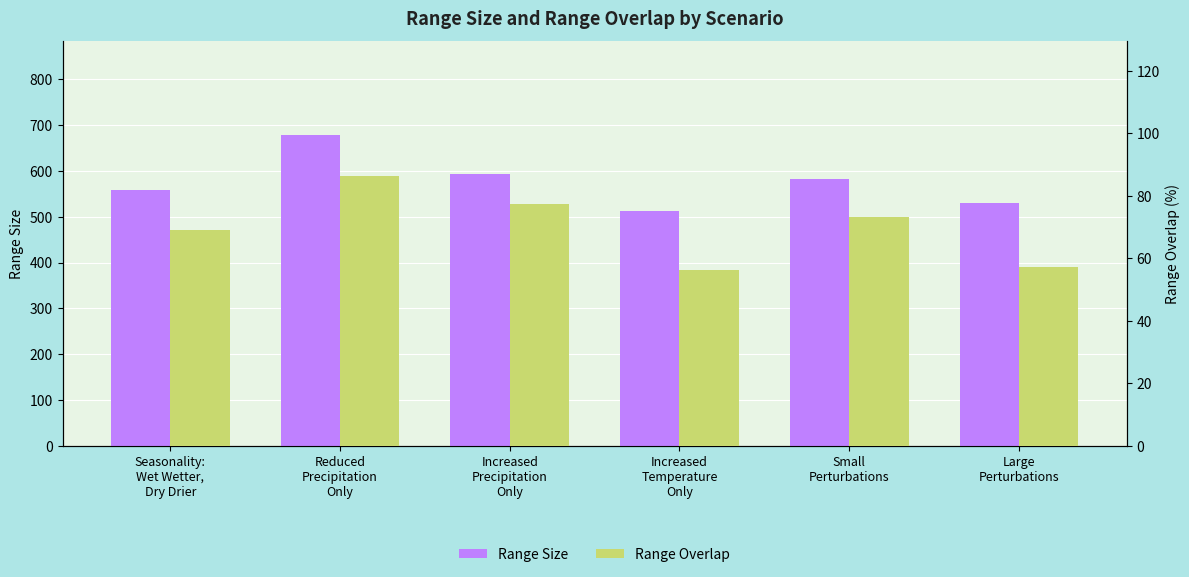

Which series has the largest total across all categories?

Range Size